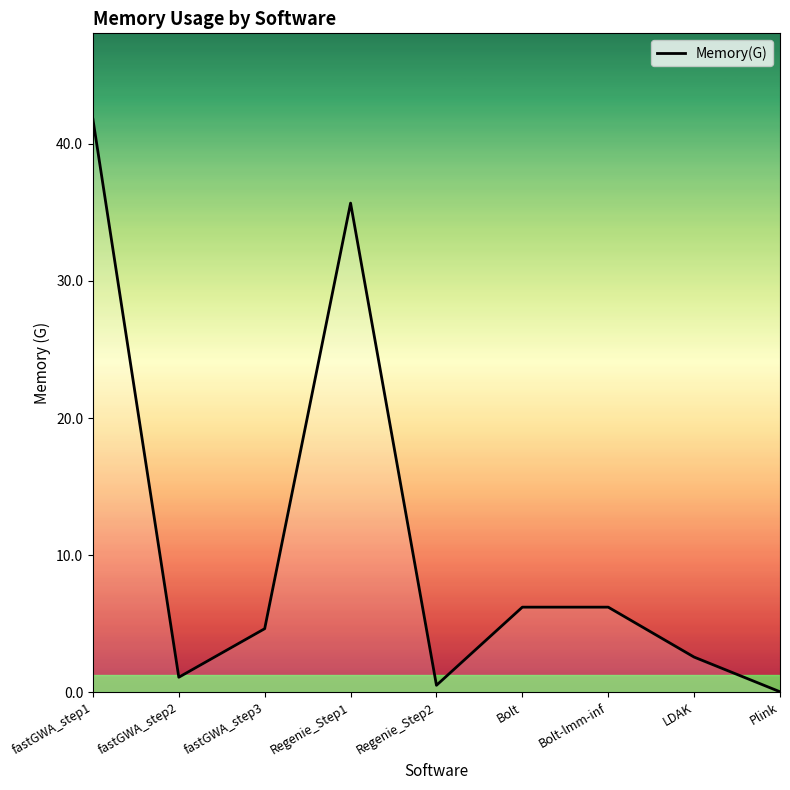

What is the change in value from Regenie_Step2 to Bolt?

+5.7